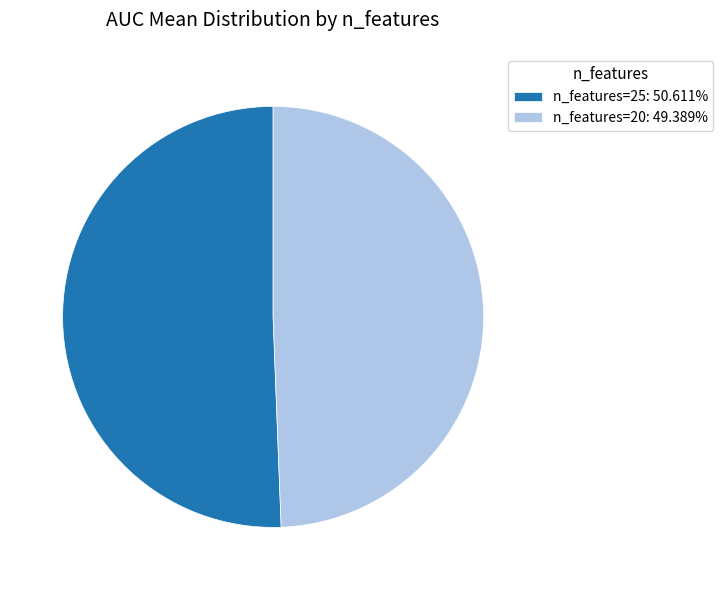

How many segments does this pie chart have?

2